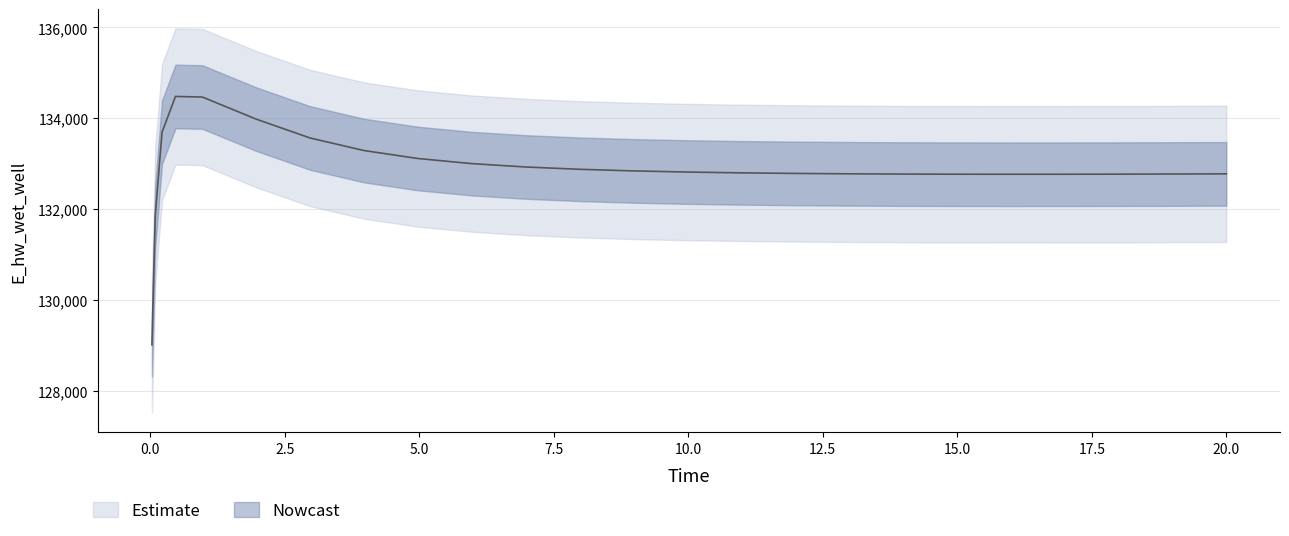

At which label is the value closest to 131747?

0.09375